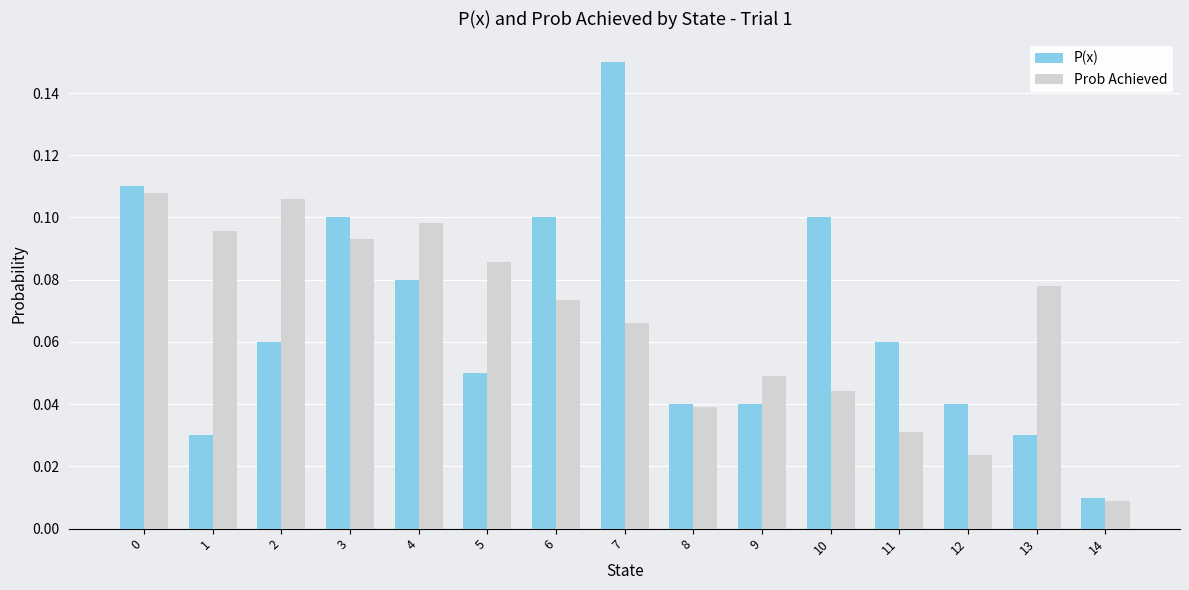

At which label is Prob Achieved closest to 0?

14